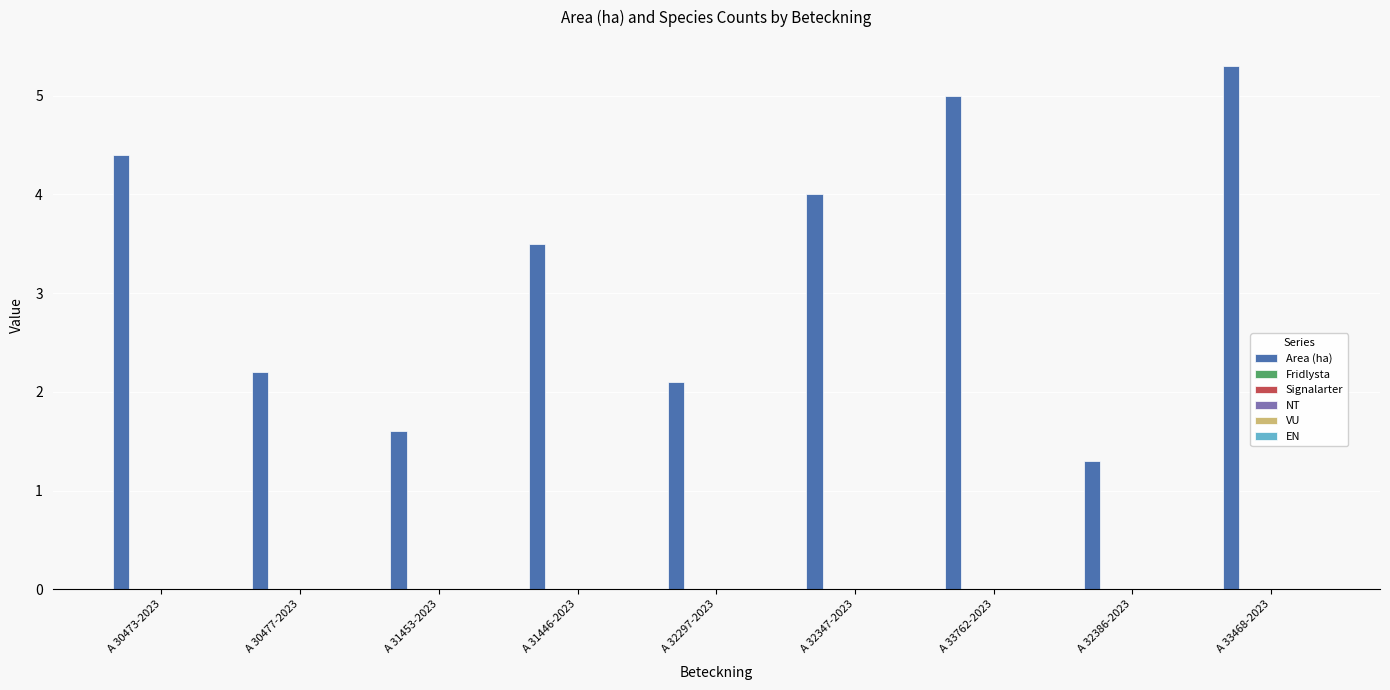

What is the value of the 7th bar from the left?

5.0